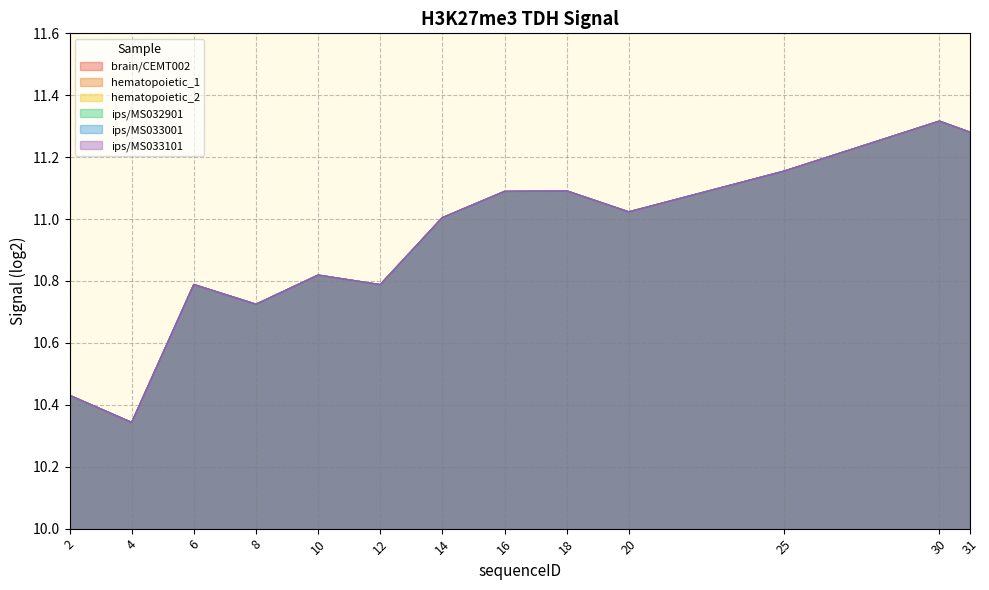

Which series has the largest total across all categories?

brain/CEMT002